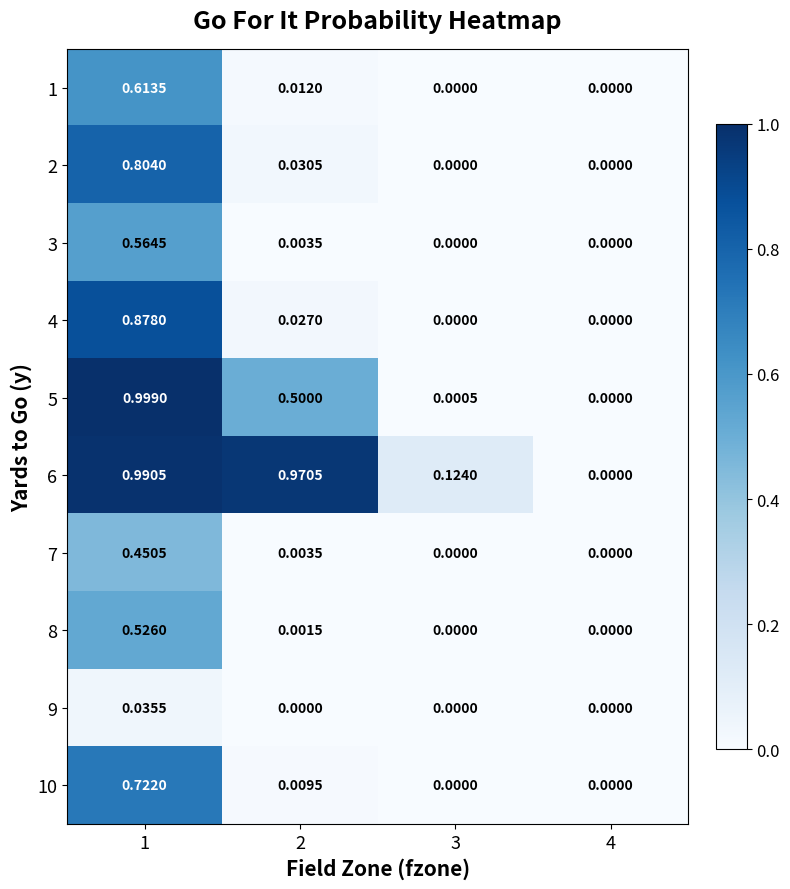

At 4, list the series in order from largest to smallest.

1, 2, 3, 4, 5, 6, 7, 8, 9, 10